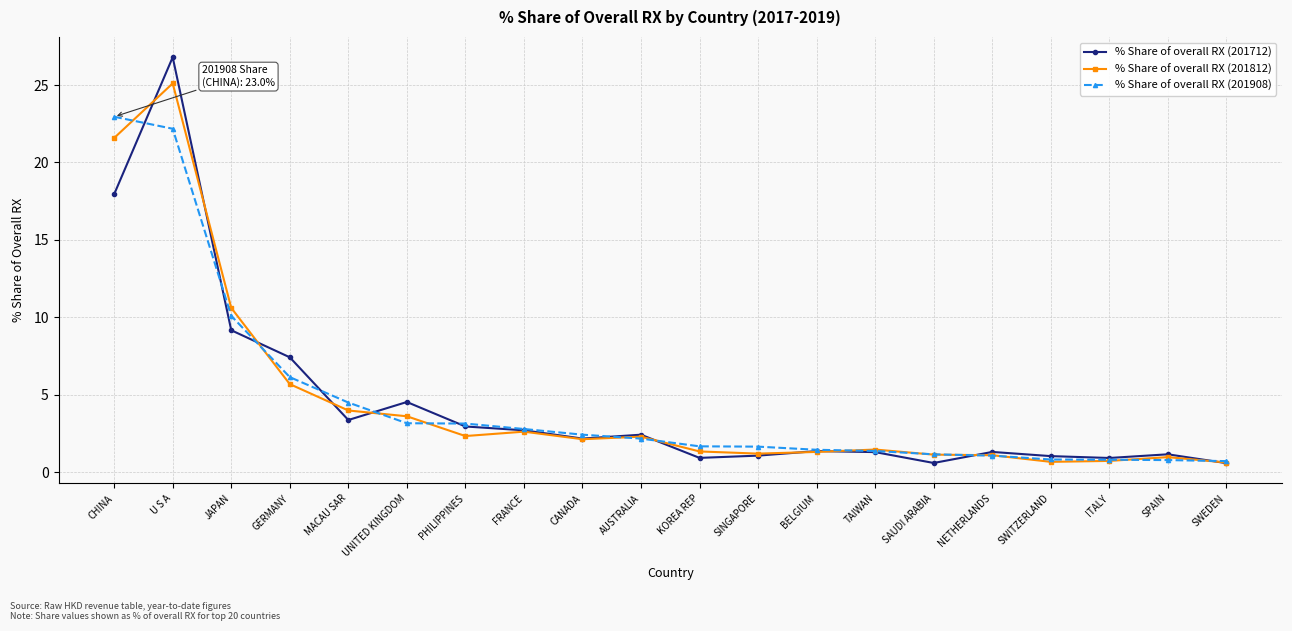

Rank the series by their maximum value, from lowest to highest.

% Share of overall RX (201908), % Share of overall RX (201812), % Share of overall RX (201712)